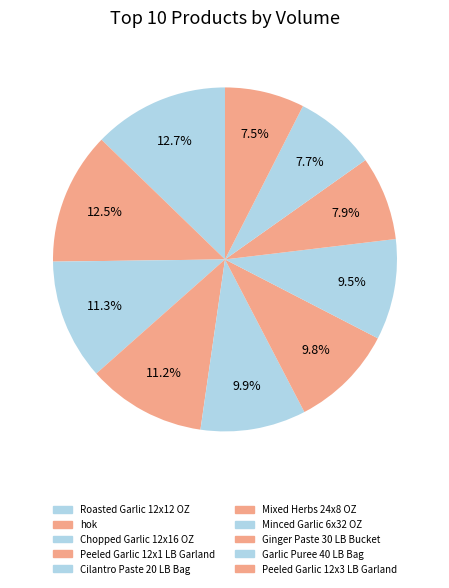

True or false: Chopped Garlic 12x16 OZ accounts for 1% of the total.

False